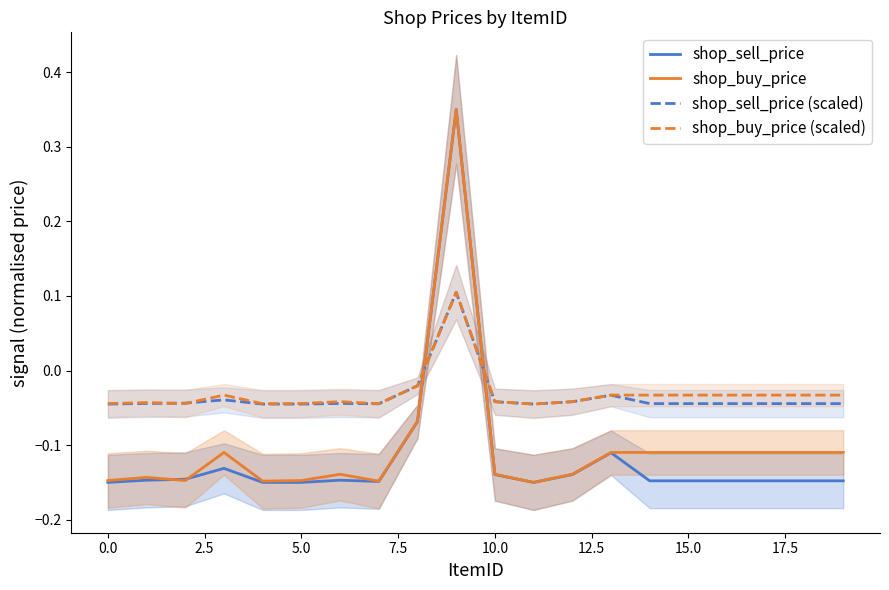

True or false: shop_sell_price and shop_sell_price (scaled) intersect in this chart.

True